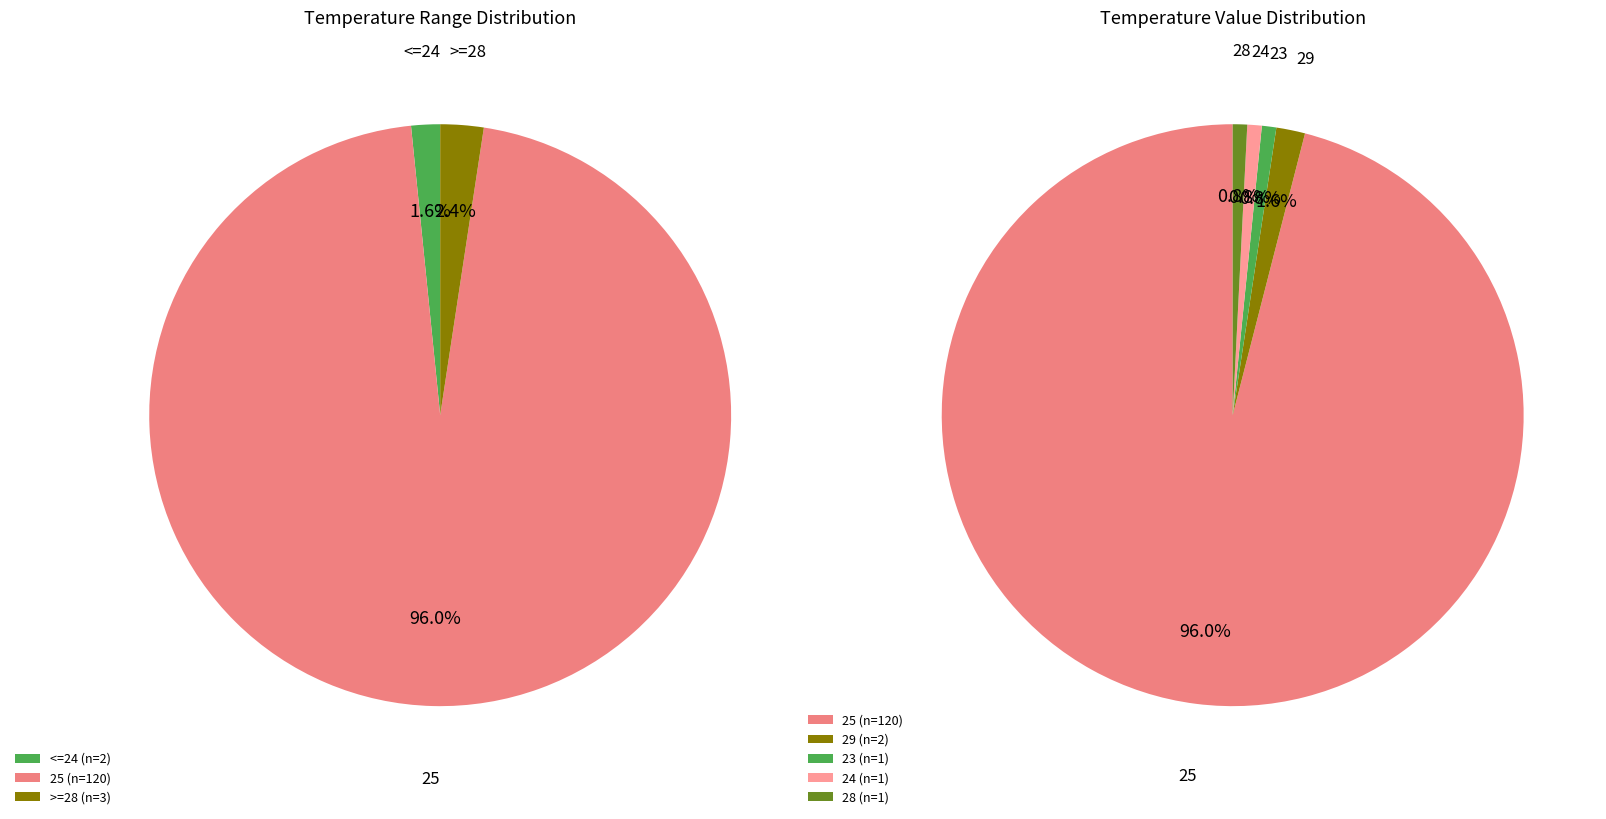

Which category has the smallest portion of the pie?

23